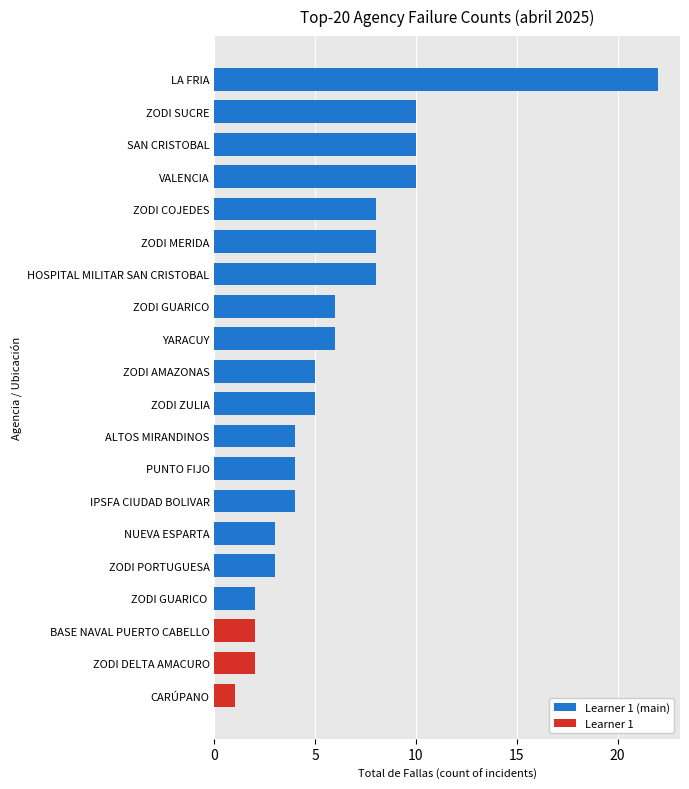

Which category has the highest value across all series?

LA FRIA